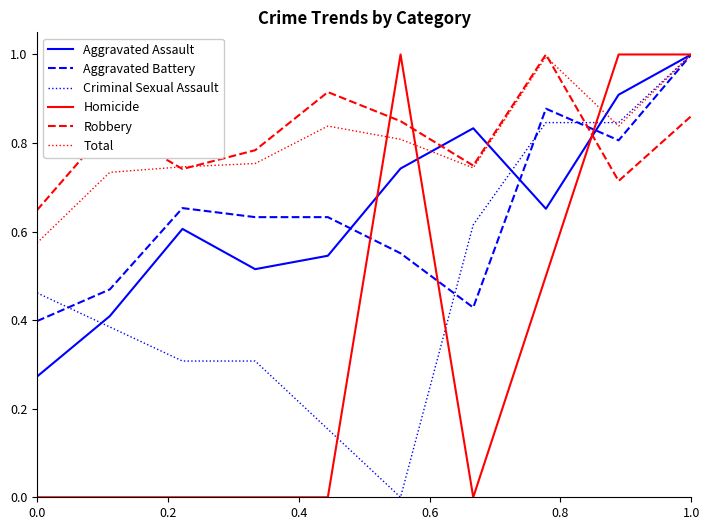

What are all the series names shown in the legend?

Aggravated Assault, Aggravated Battery, Criminal Sexual Assault, Homicide, Robbery, Total